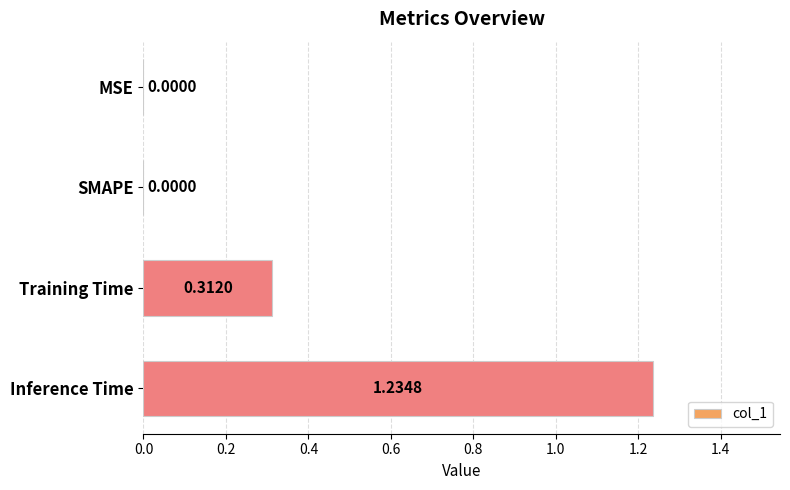

Which label corresponds to the largest value in the chart?

Inference Time